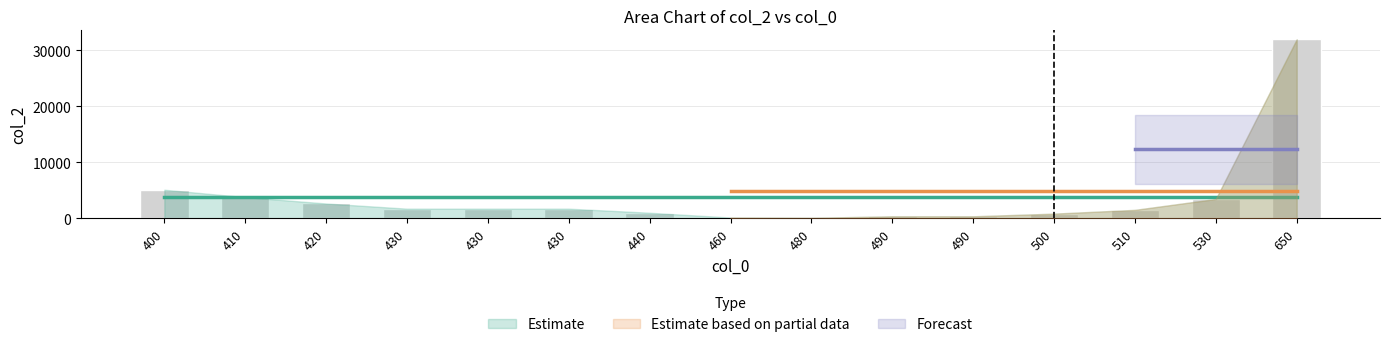

Count the number of categories in the chart.

15